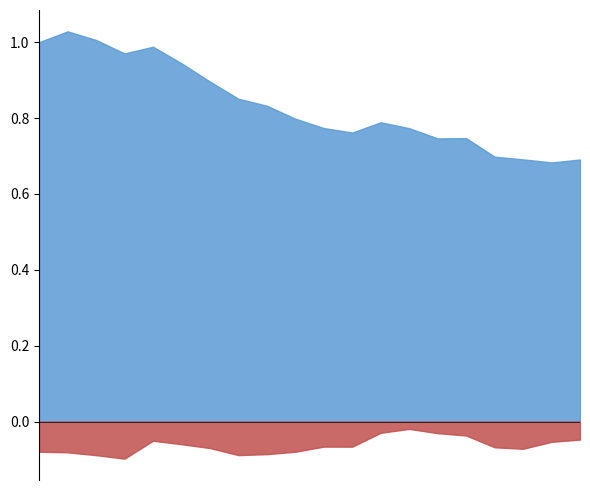

True or false: Accumulated Other Comprehensive Income and Shareholders Equity cross at least once.

False